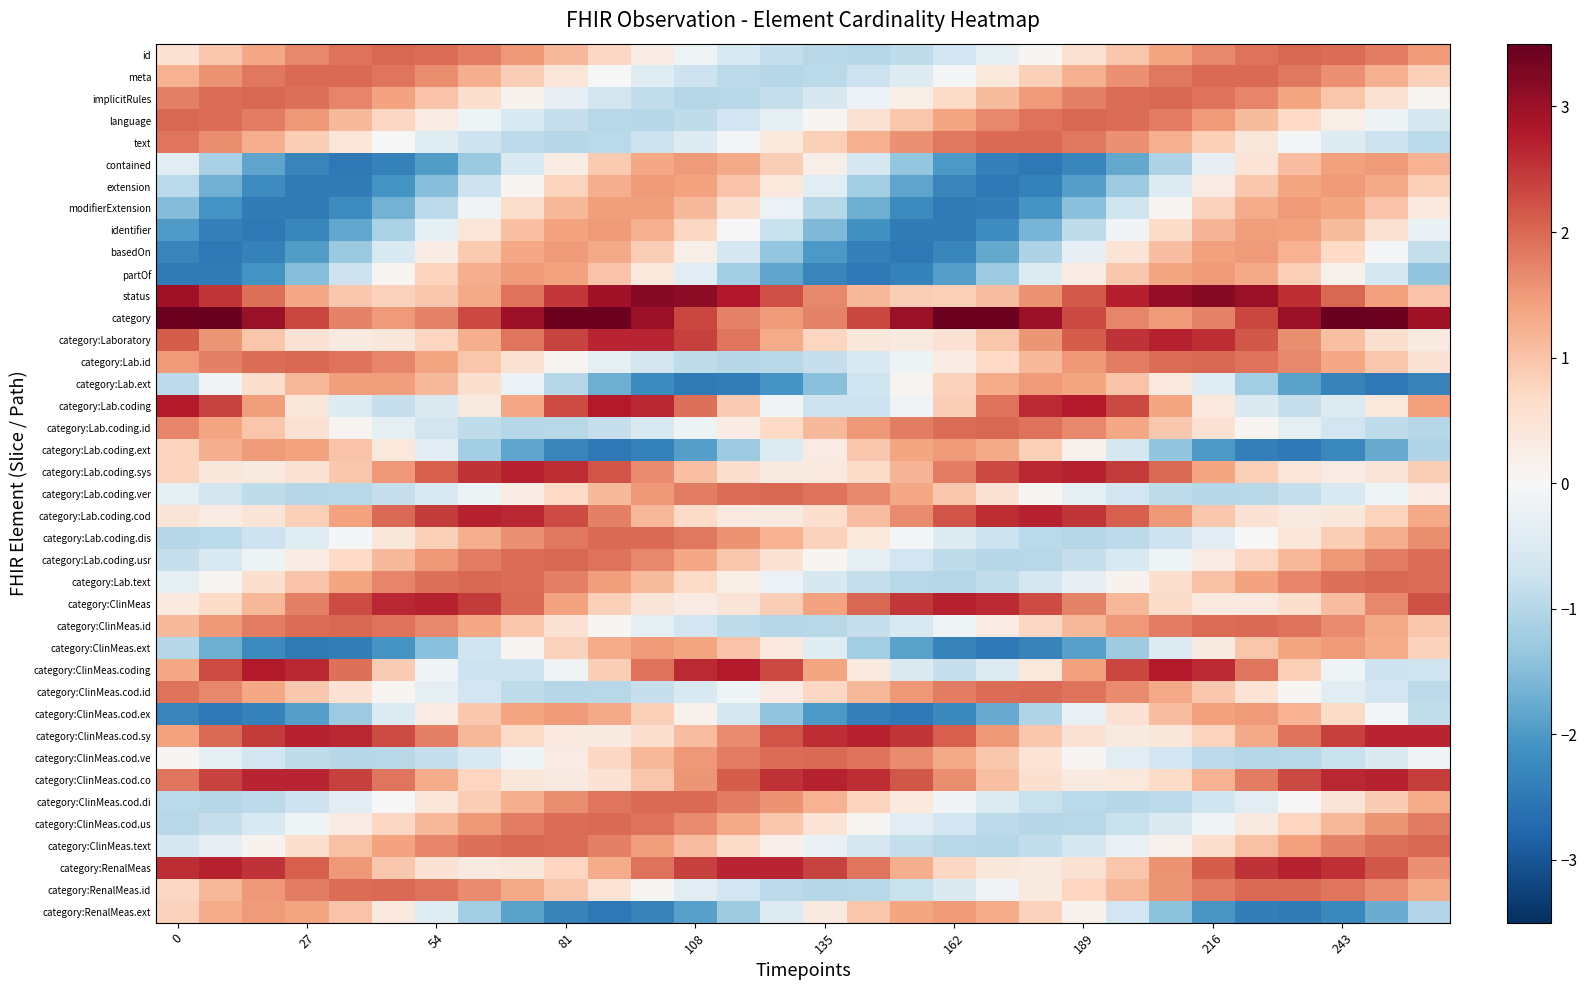

At which category does the chart reach its minimum across all series?

28